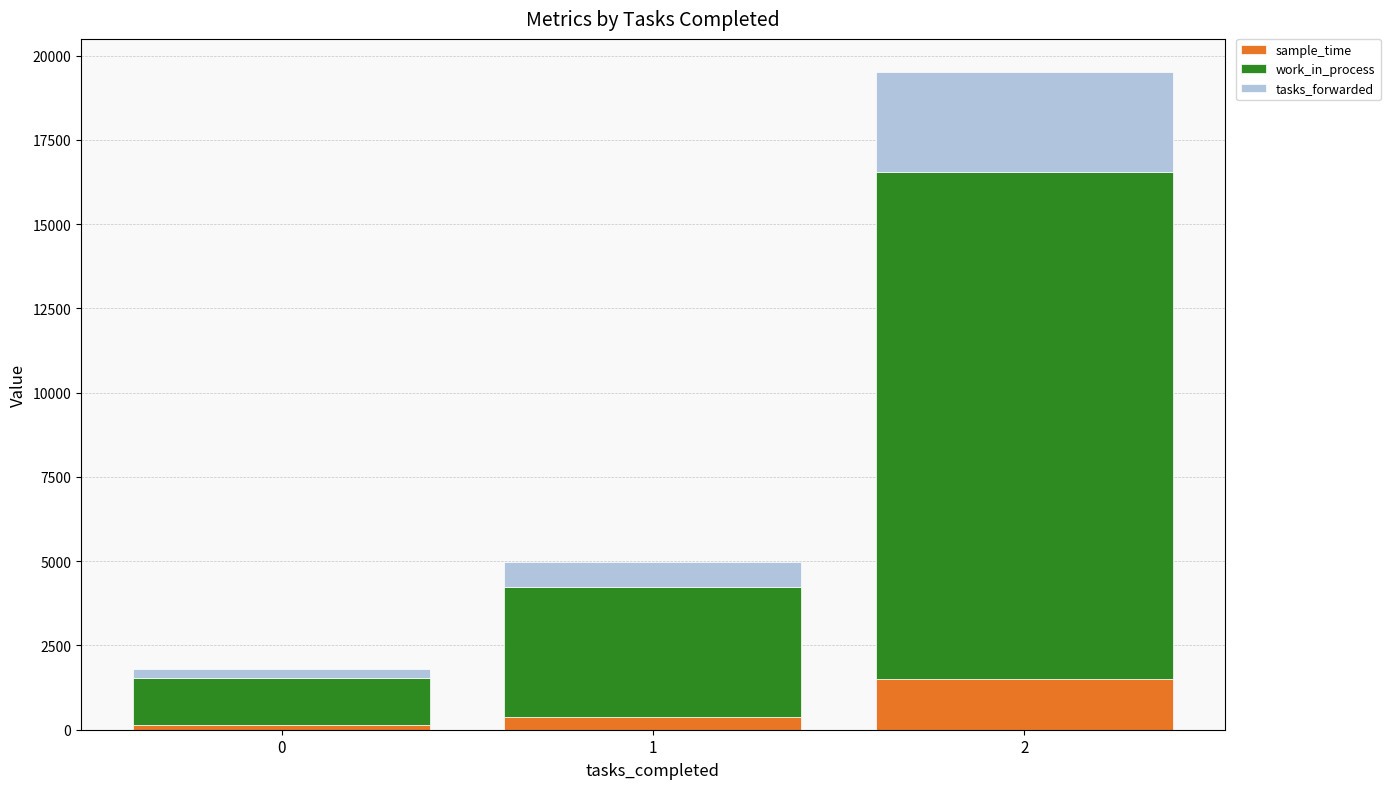

What is the difference between the maximum and second lowest values in the sample_time series?

1120